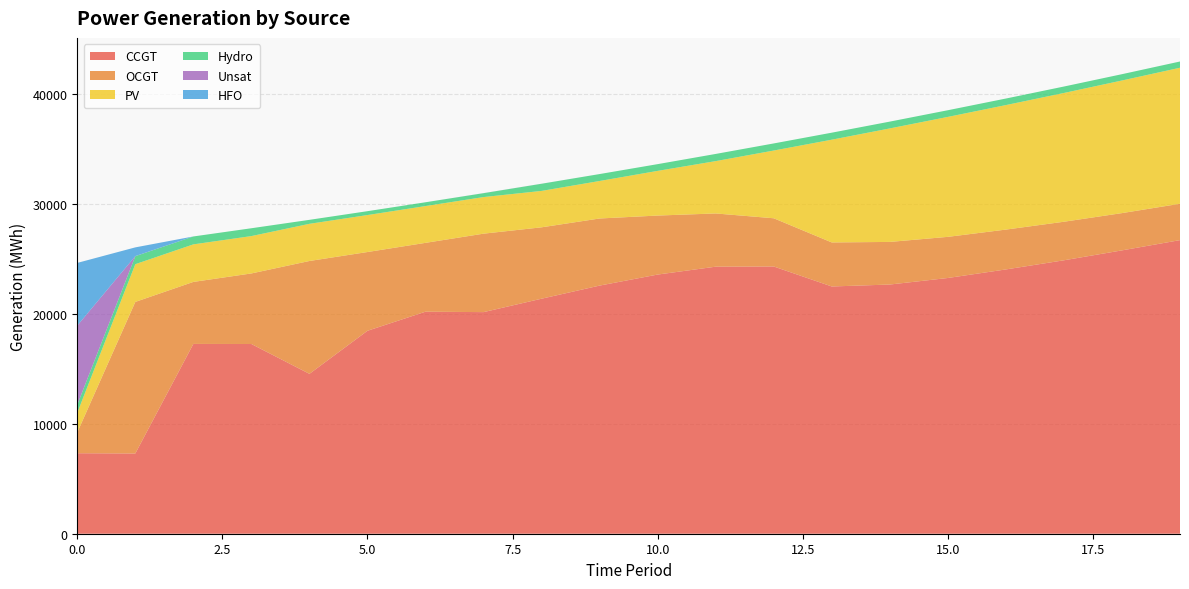

Reading left to right, transcribe all the data shown in this chart.

CCGT: 0=7323	1=7299	2=17266	3=17259	4=14544	5=18462	6=20198	7=20159	8=21380	9=22573	10=23576	11=24293	12=24311	13=22492	14=22669	15=23264	16=24042	17=24874	18=25776	19=26709
OCGT: 0=1891	1=13789	2=5641	3=6419	4=10267	5=7164	6=6263	7=7137	8=6494	9=6104	10=5368	11=4842	12=4386	13=4006	14=3876	15=3742	16=3625	17=3507	18=3390	19=3309
PV: 0=1791	1=3433	2=3416	3=3399	4=3381	5=3364	6=3347	7=3330	8=3312	9=3412	10=4065	11=4762	12=6162	13=9348	14=10326	15=10913	16=11327	17=11714	18=12065	19=12373
Hydro: 0=734	1=726	2=719	3=712	4=362	5=352	6=345	7=353	8=651	9=630	10=612	11=652	12=645	13=637	14=619	15=606	16=595	17=586	18=573	19=566
Unsat: 0=7192	1=9	2=0	3=0	4=0	5=0	6=0	7=6	8=3	9=0	10=0	11=0	12=0	13=0	14=0	15=0	16=0	17=0	18=0	19=1
HFO: 0=5705	1=793	2=0	3=0	4=0	5=0	6=0	7=0	8=0	9=0	10=0	11=0	12=0	13=0	14=0	15=0	16=0	17=0	18=0	19=0